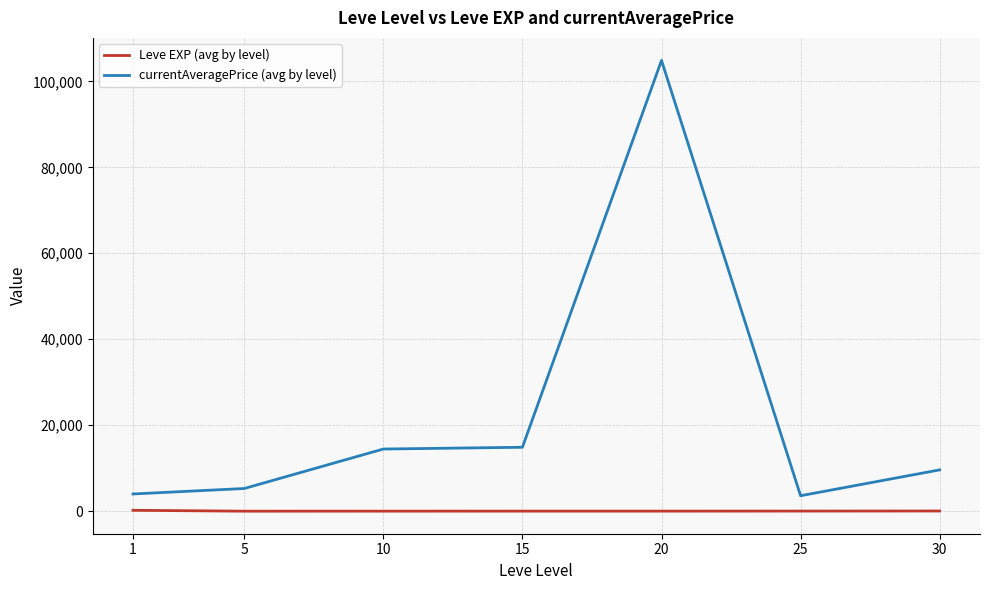

What is the difference between the Leve EXP (avg by level) values at 10 and 30?

39.5